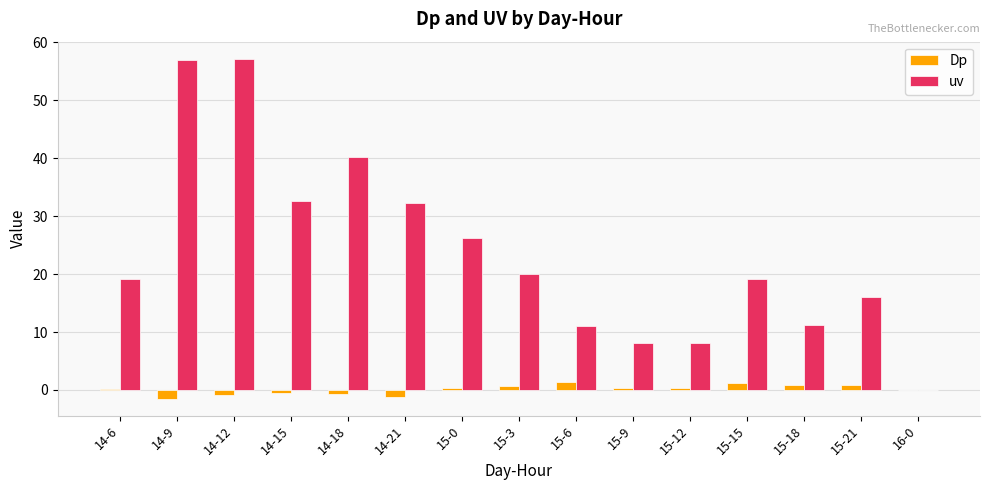

What is the total value across all series at 15-0?

26.6